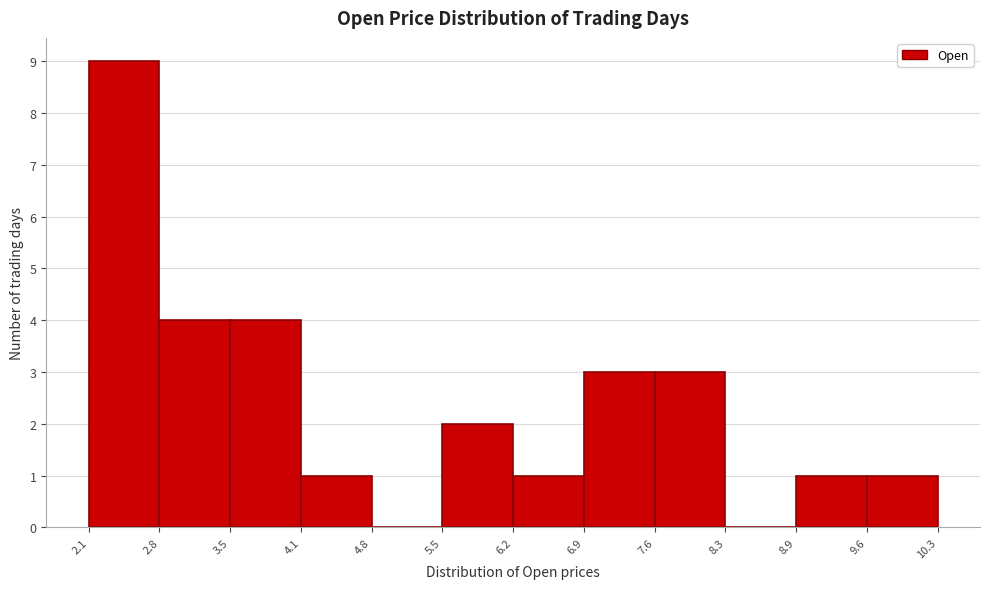

Reading left to right, list every bar in this chart as the range it spans on the x-axis followed by its height. The values are not printed on the chart, so give them approximately, as read against the axis.

2.1 to 2.8: 9
2.8 to 3.5: 4
3.5 to 4.1: 4
4.1 to 4.8: 1
4.8 to 5.5: 0
5.5 to 6.2: 2
6.2 to 6.9: 1
6.9 to 7.6: 3
7.6 to 8.3: 3
8.3 to 8.9: 0
8.9 to 9.6: 1
9.6 to 10.3: 1